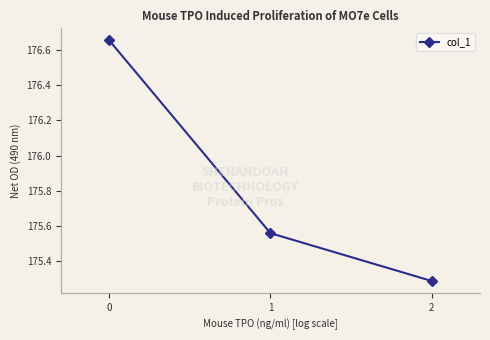

Is this an area chart (filled region under the line)?

No